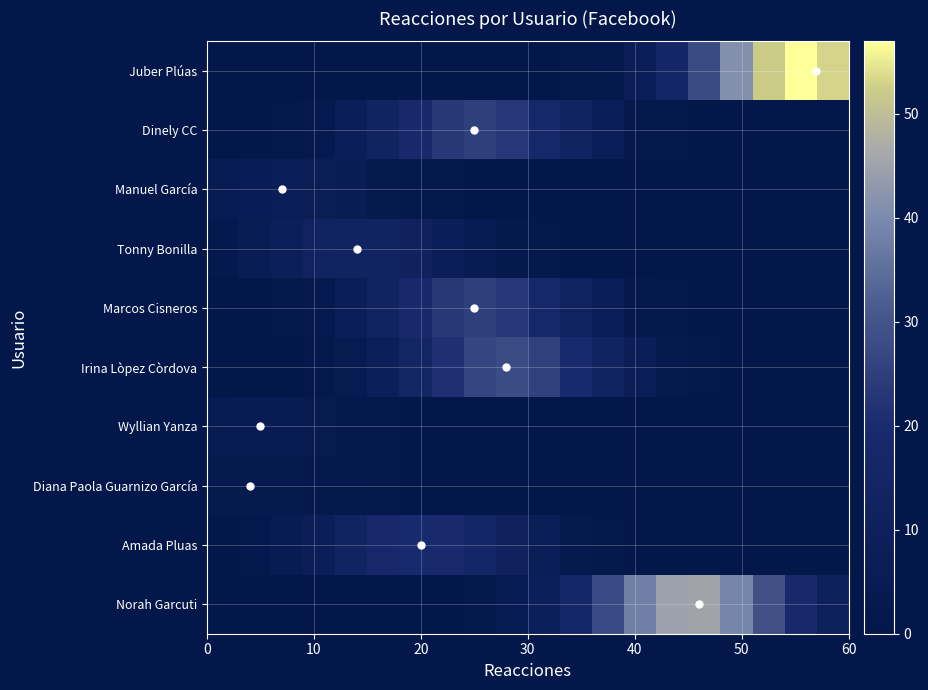

At how many categories does at least one series exceed 26?

10